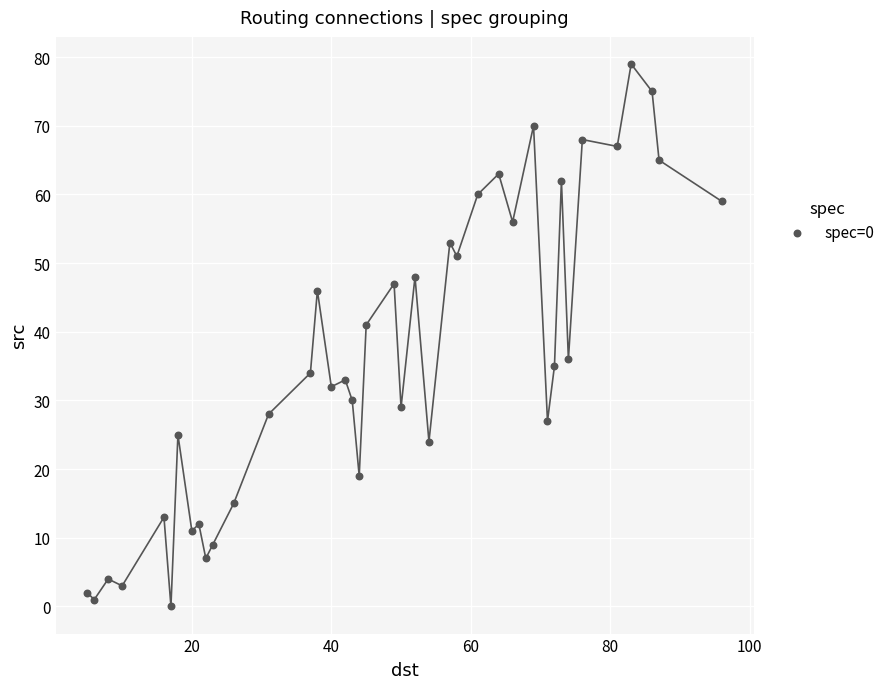

What Y value in the scatter plot is closest to 39?

41